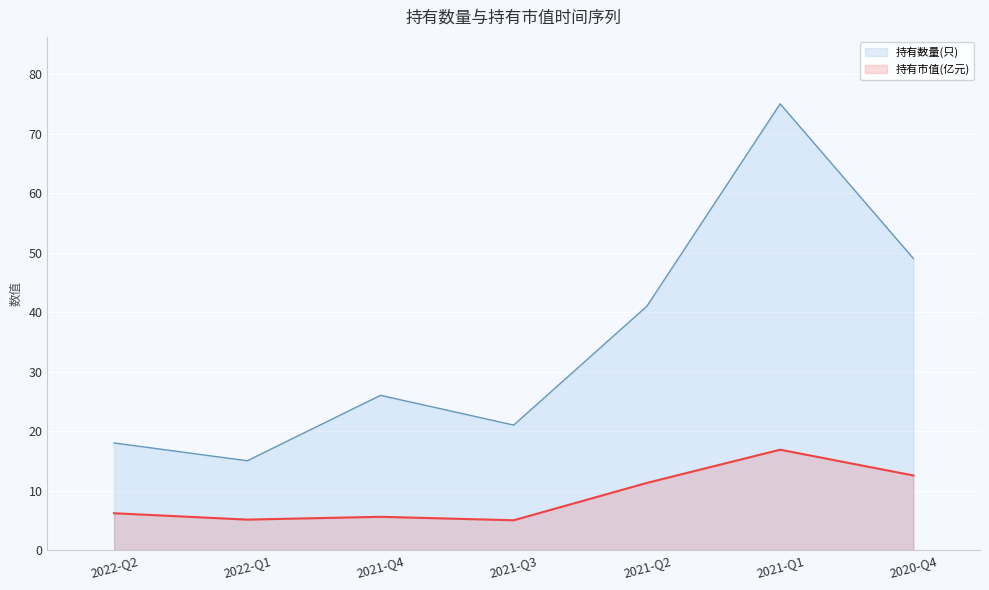

What is the maximum value shown in the chart?

75.0